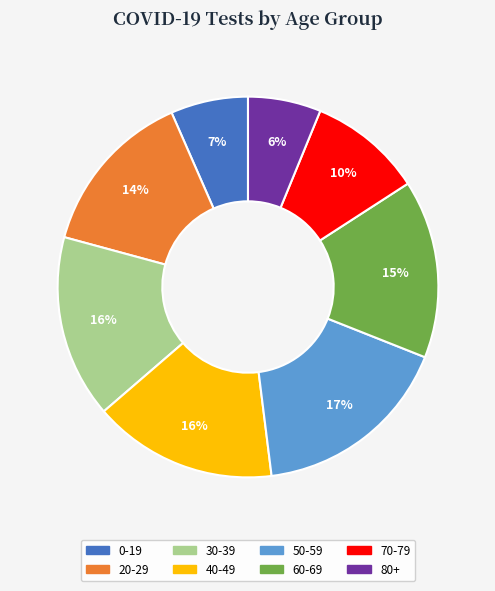

To the nearest percent, what portion does 50-59 represent?

17%